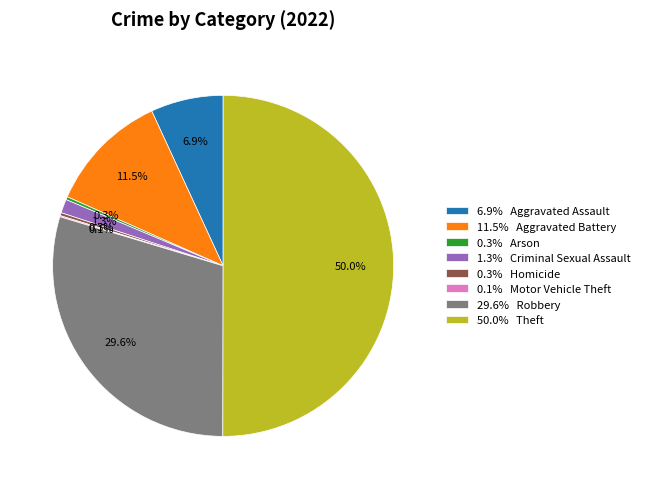

Do 29.6% Robbery and 6.9% Aggravated Assault together represent more than half of the pie?

No